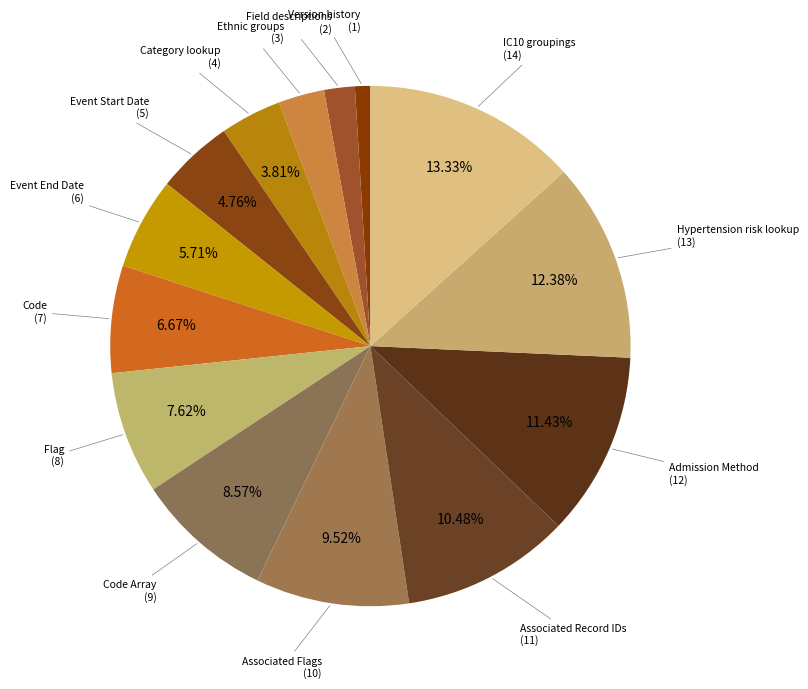

How many segments does this pie chart have?

14